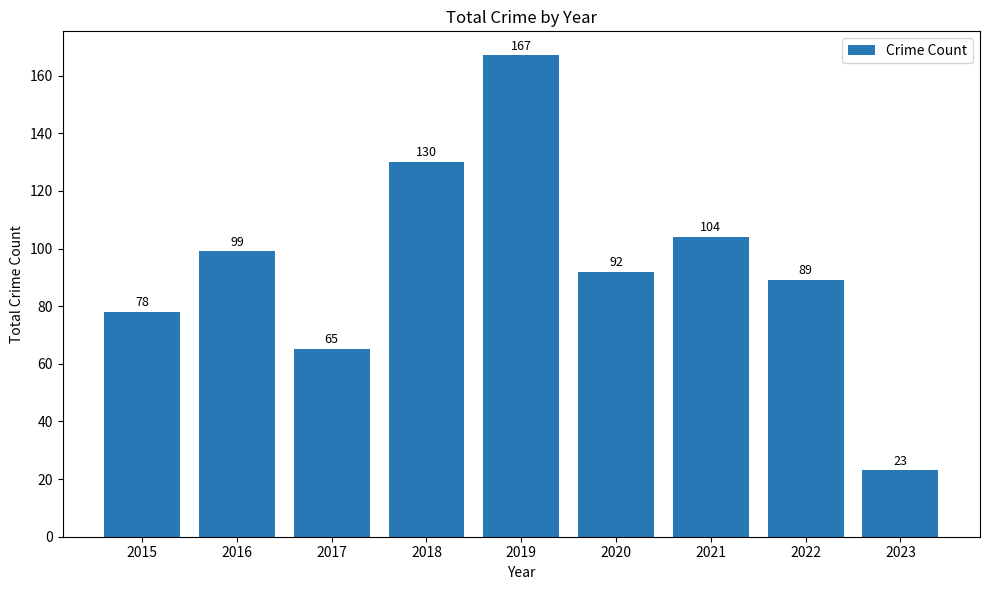

Does the chart contain any negative values?

No